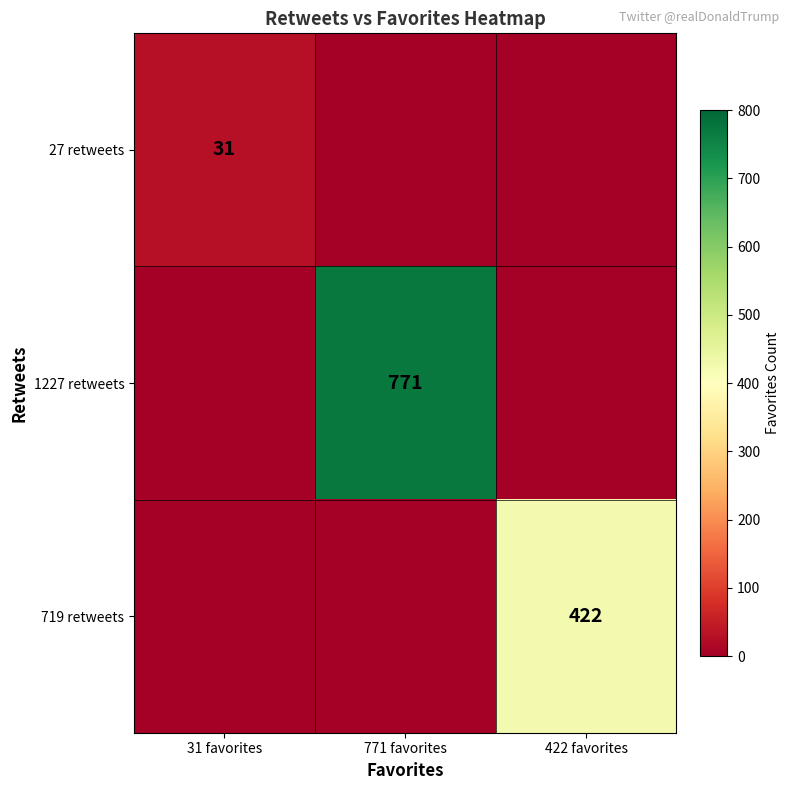

Is it true that 1227 retweets equals 771 at 771 favorites?

True